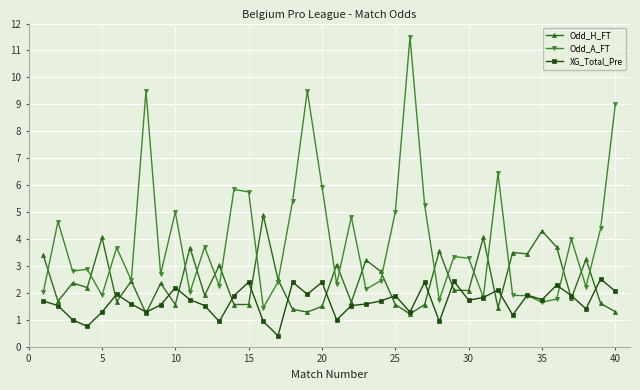

List the series in order of their overall mean, lowest first.

XG_Total_Pre, Odd_H_FT, Odd_A_FT